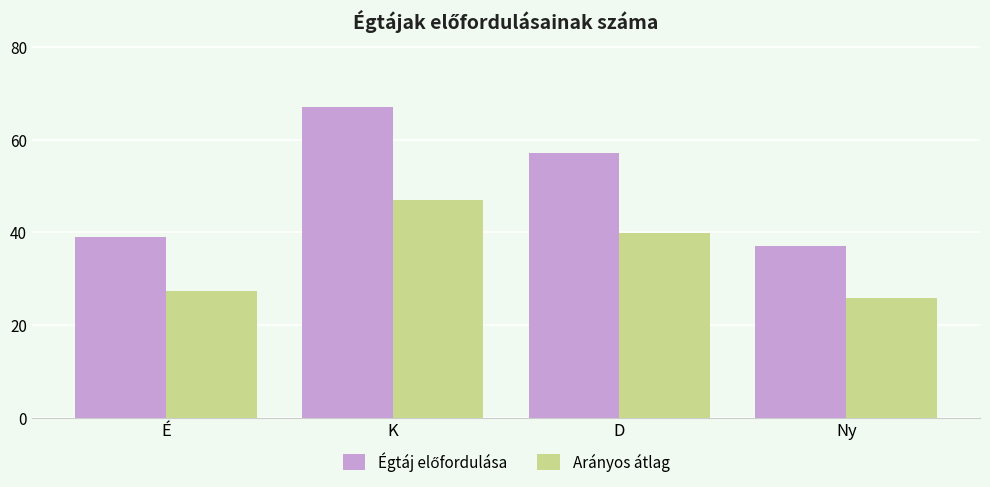

At which category is the sum across all series the highest?

K